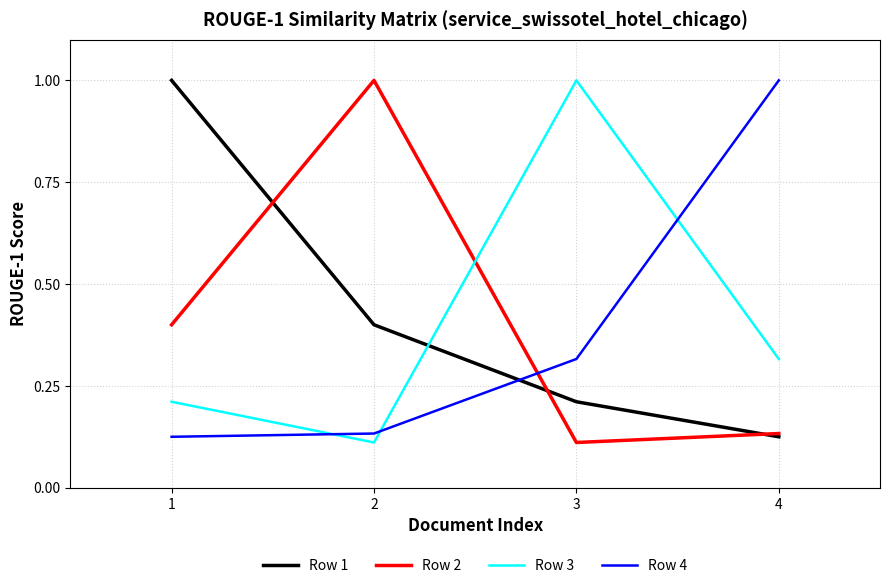

Which series ends up on top after the final intersection of Row 2 and Row 4?

Row 4